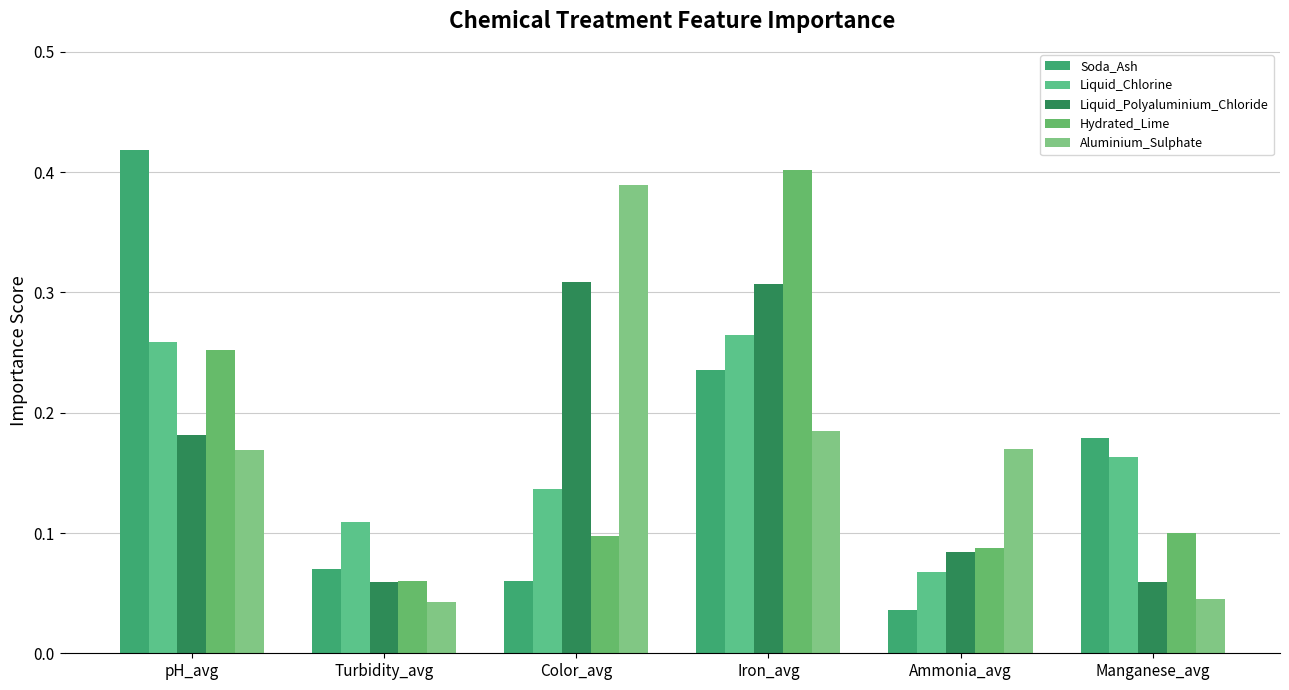

Read the Hydrated_Lime value at Iron_avg.

0.4